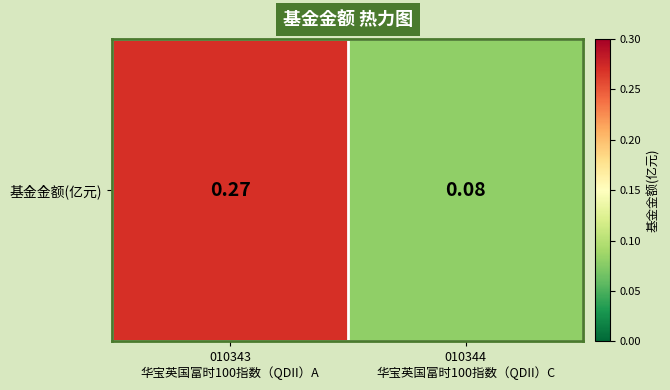

How many categories are shown in the chart?

2